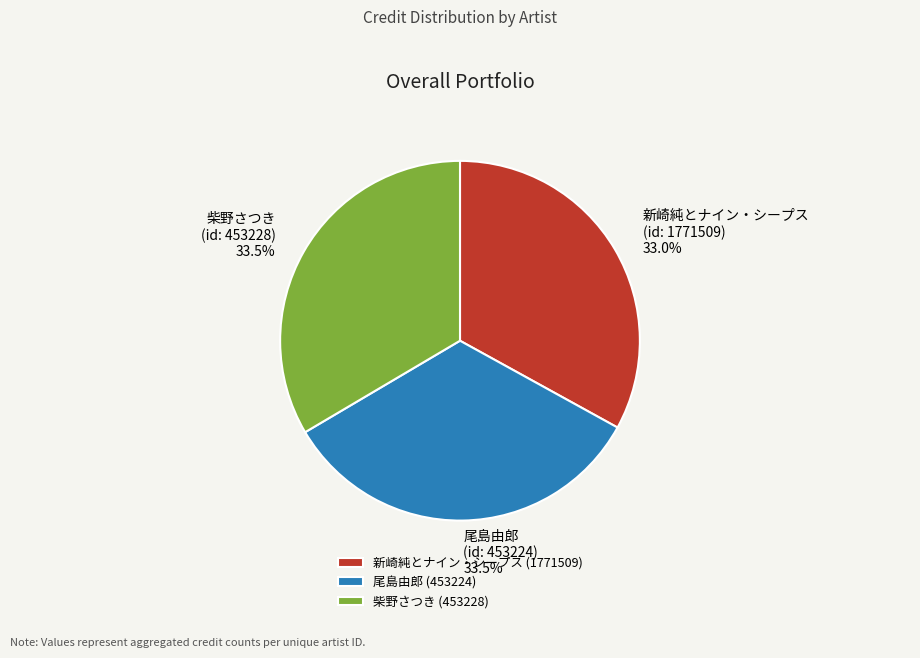

What is the total percentage of 尾島由郎 (453224) and 柴野さつき (453228)?

67.0%